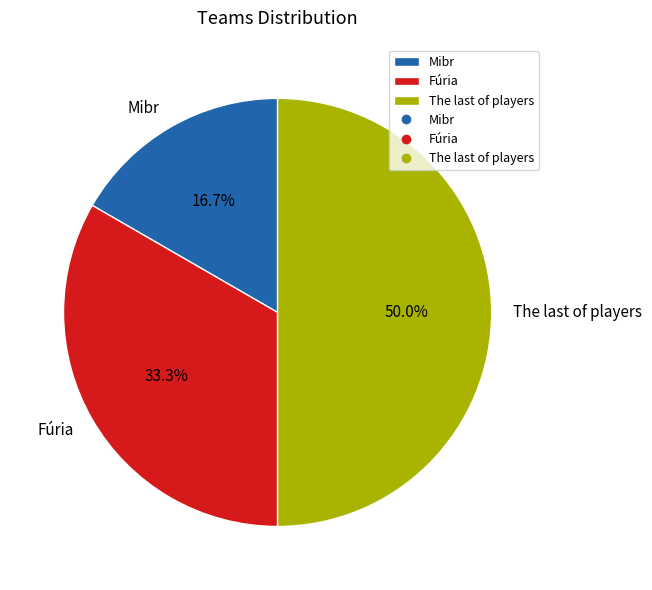

Does Fúria account for over 50% of the chart?

No